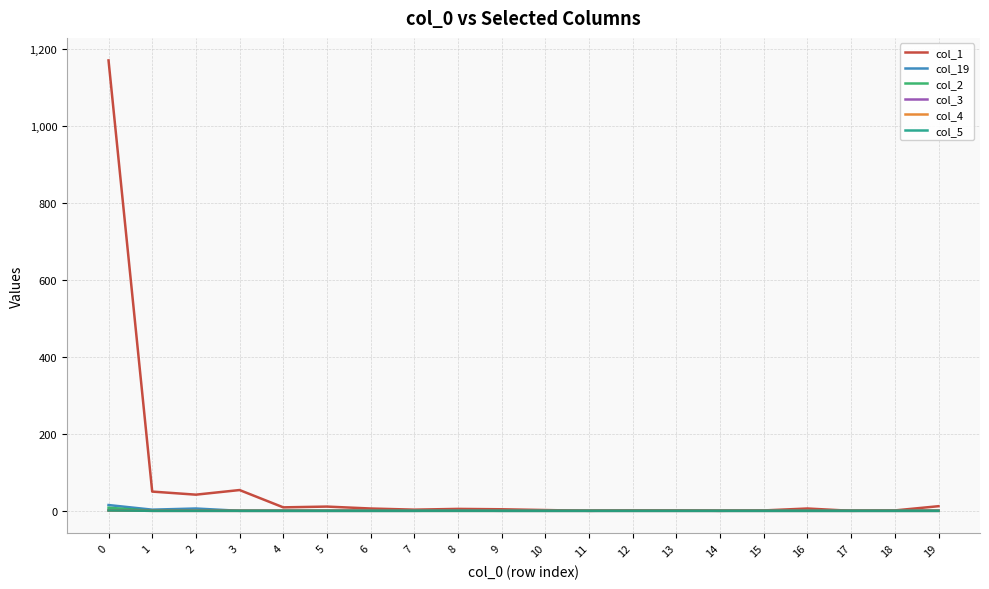

Is this an area chart (filled region under the line)?

No